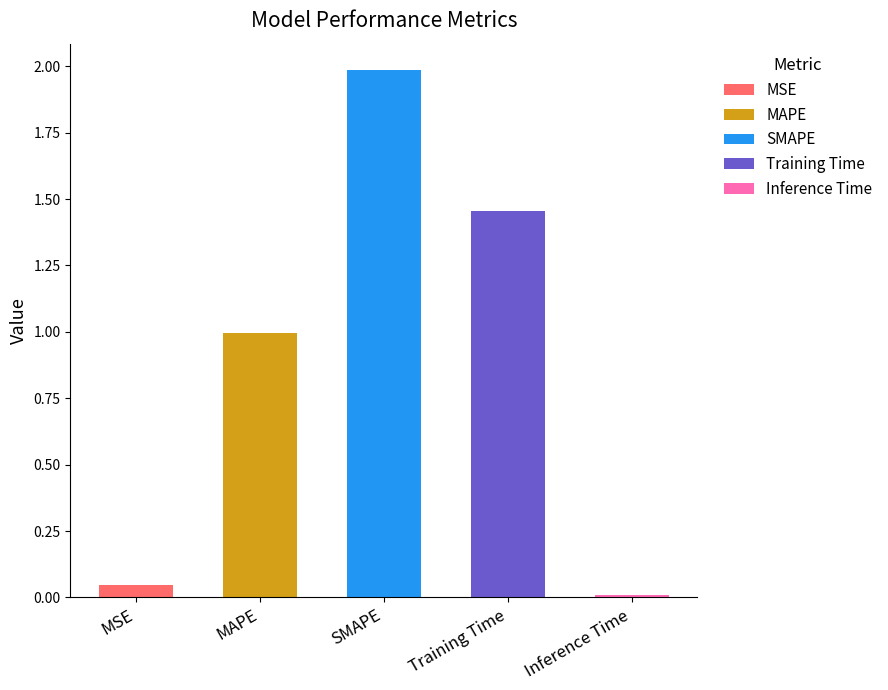

Rank the categories by value from highest to lowest.

SMAPE, Training Time, MAPE, MSE, Inference Time